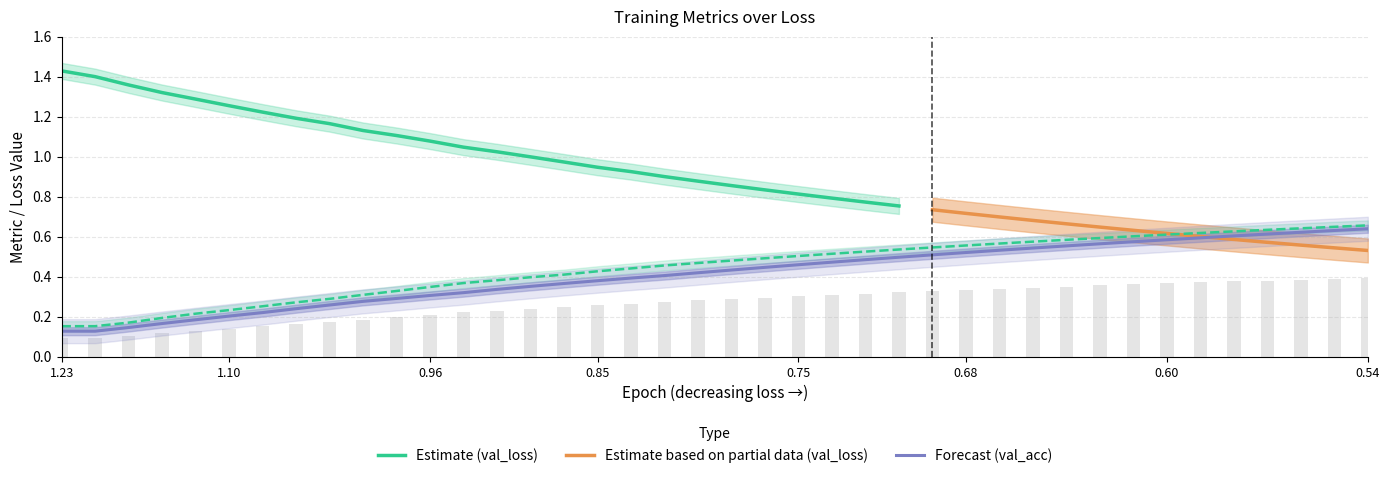

Are the bars grouped side by side (vs. stacked)?

Yes